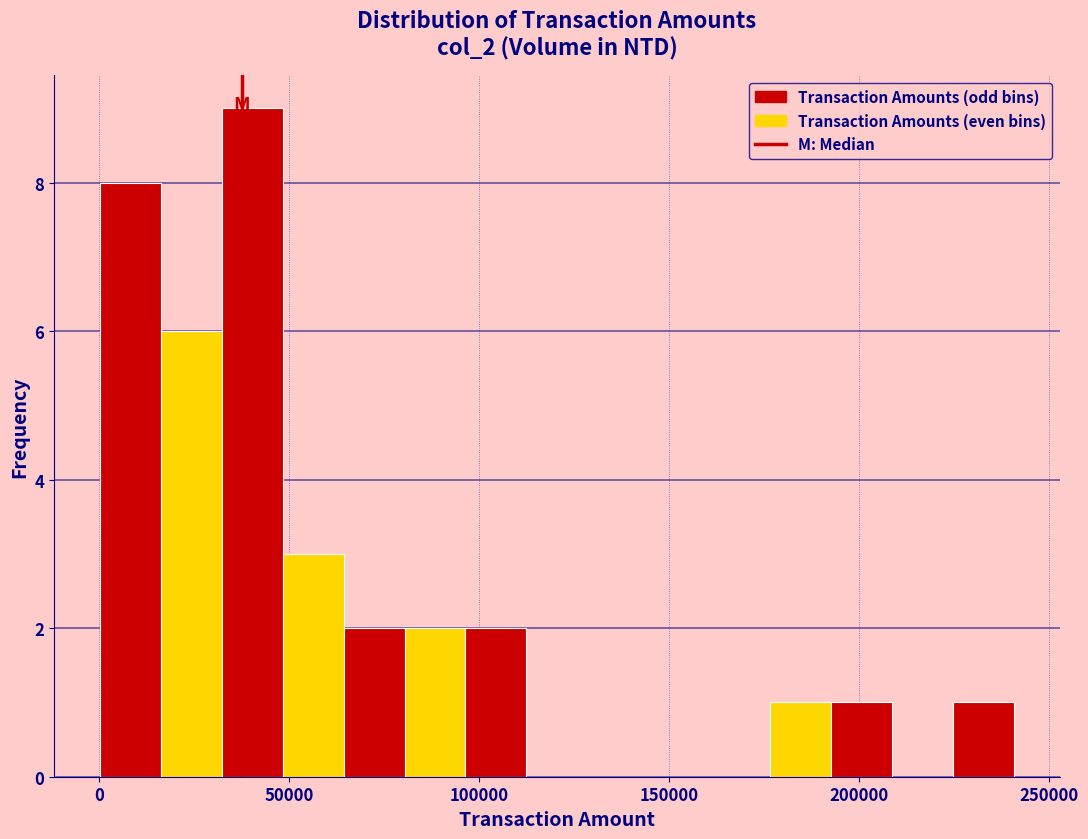

Read against the x-axis, roughly where is the centre of the tallest bar?

40000